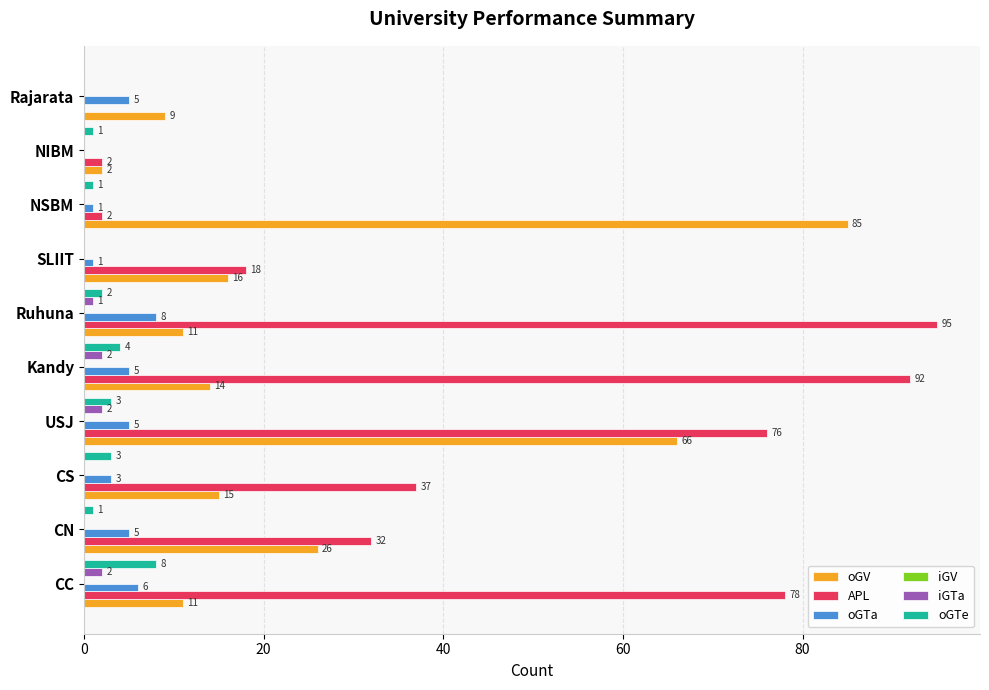

Is the value of APL at Ruhuna greater than the value of iGTa at NSBM?

Yes